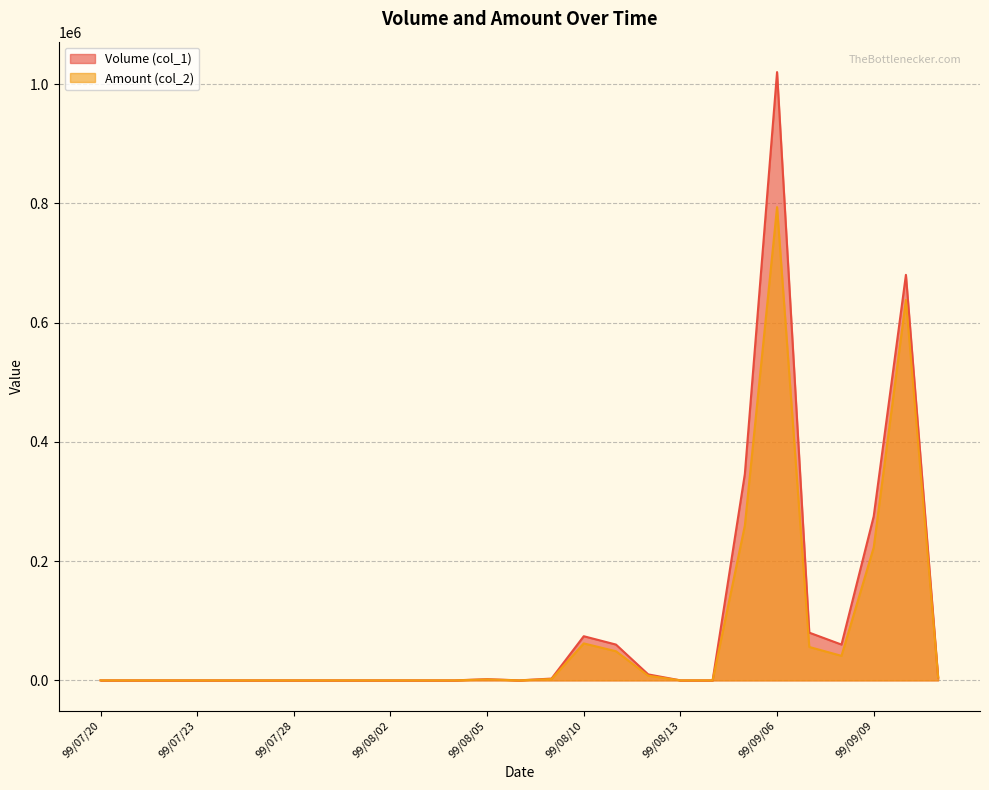

How many interior local peaks does the Amount (col_2) series have?

4